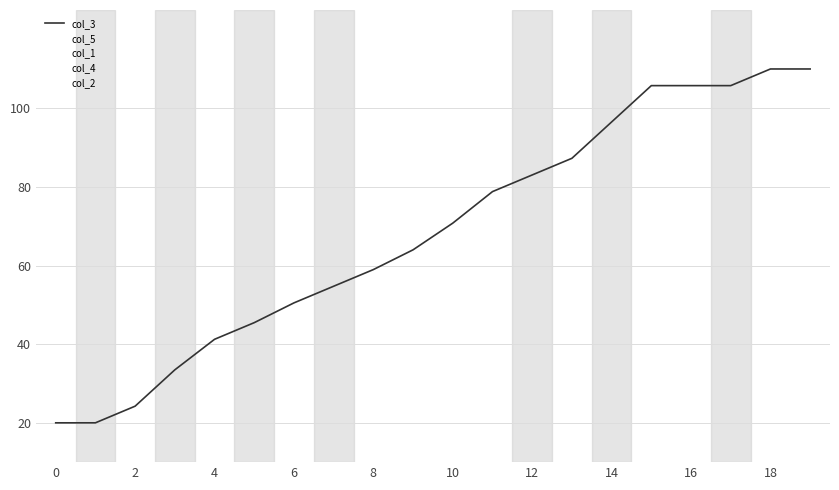

Where do col_2 and col_4 first cross each other?

6 and 8